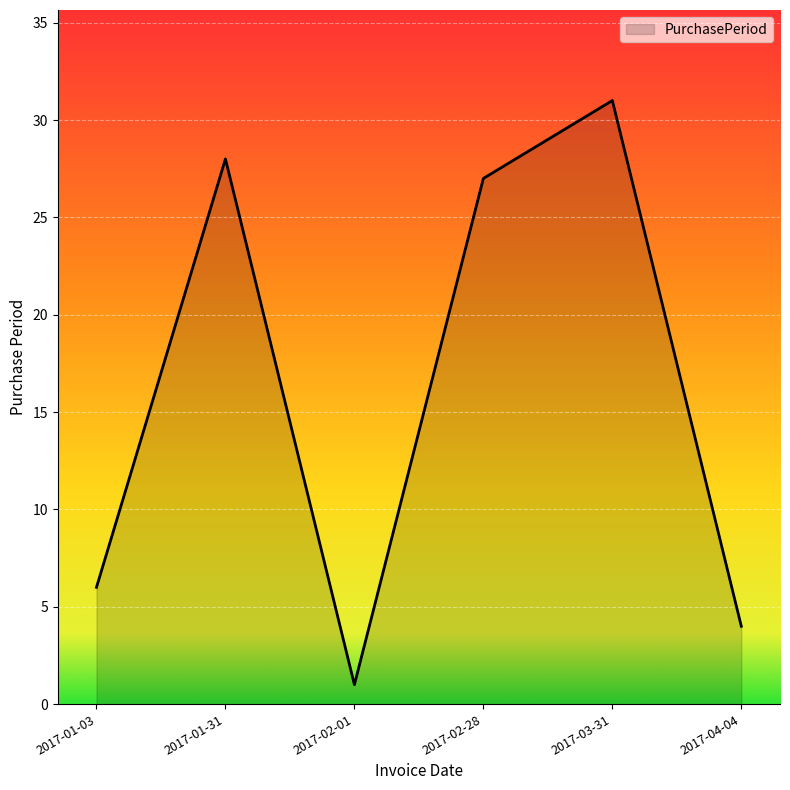

How many interior local peaks (higher than both neighbors) does the data have?

2